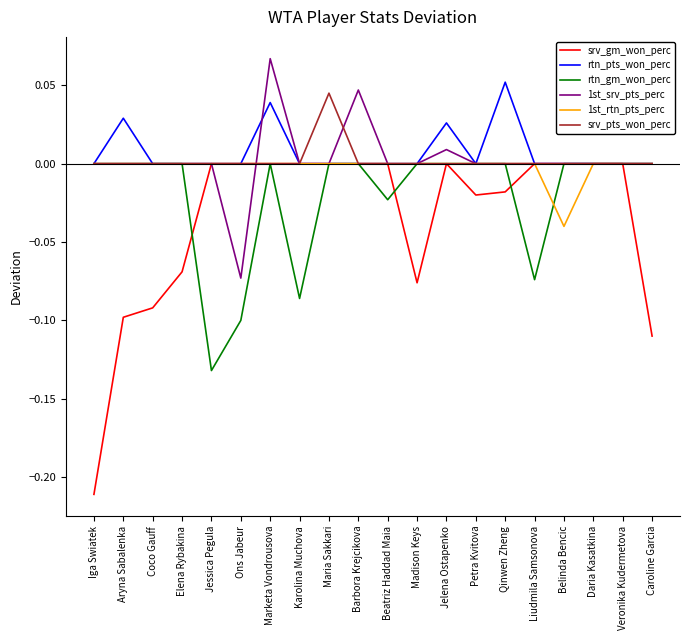

Which series has the largest range (max minus min)?

srv_gm_won_perc